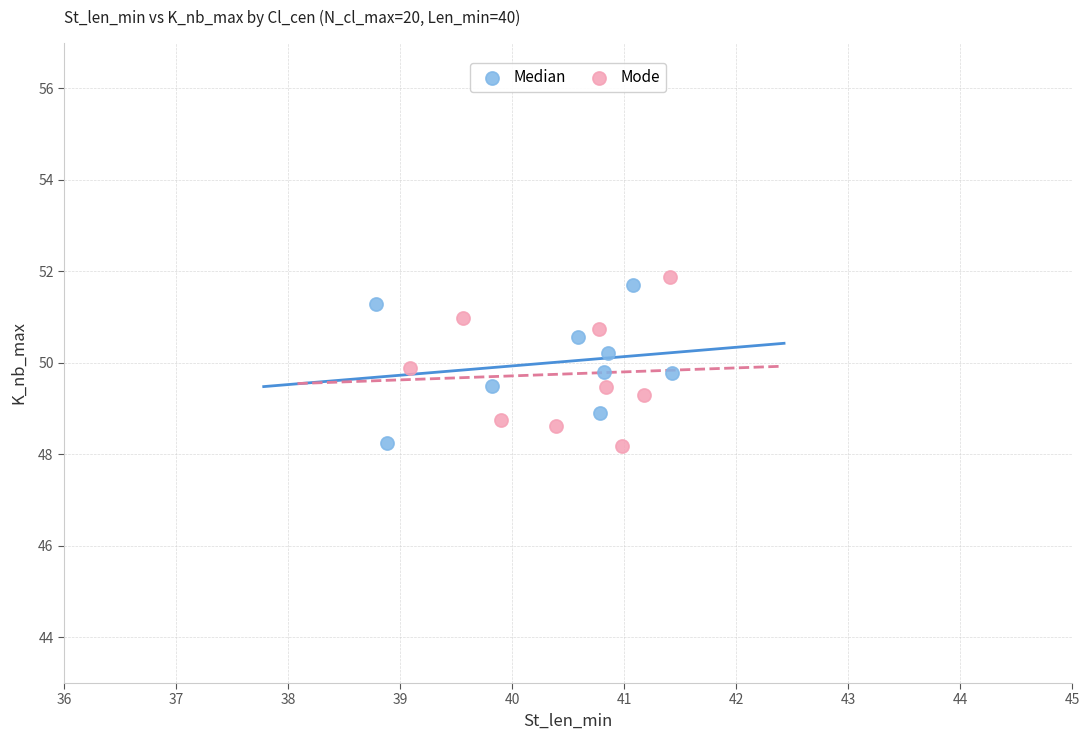

What are all the series names shown in the legend?

Median, Mode